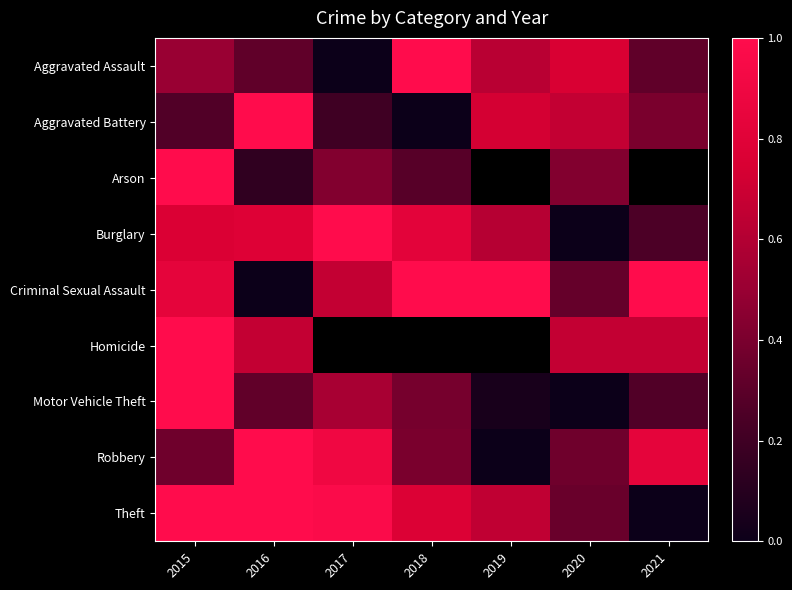

Between 2015 and 2016, which series saw the biggest shift?

Arson